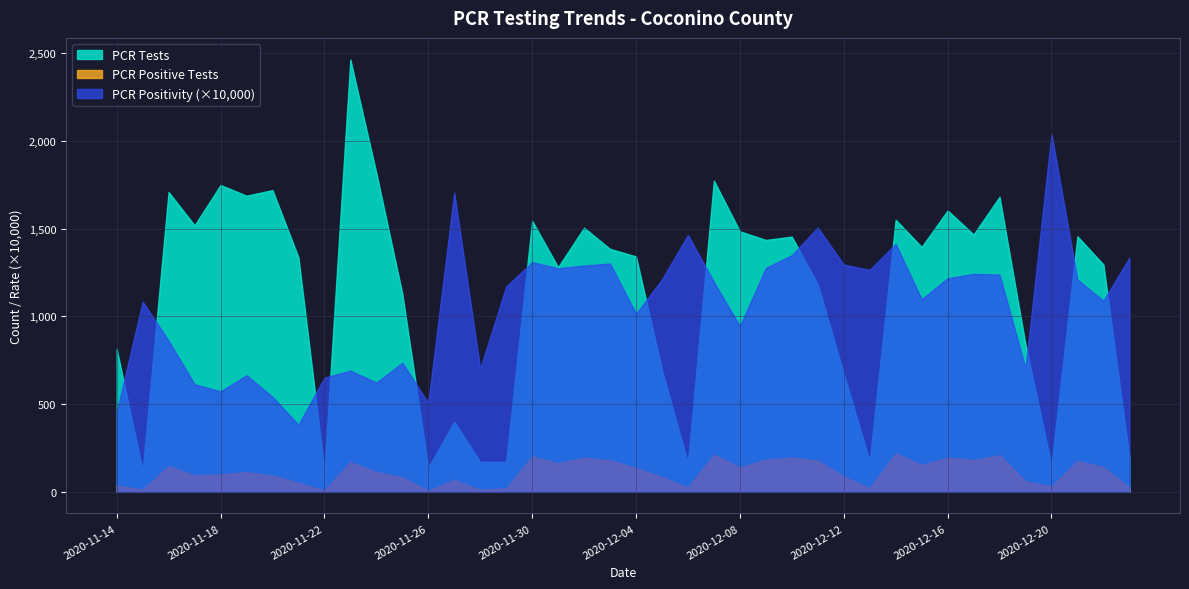

Which series has the largest range (max minus min)?

PCR Tests